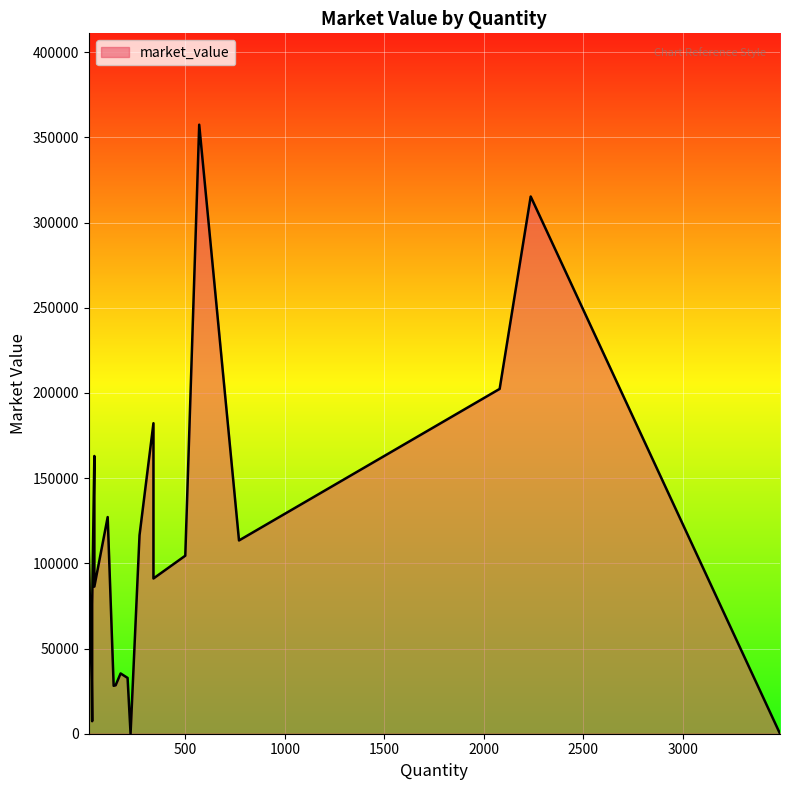

List the labels in order of value, smallest first.

3489, 225, 32, 140, 150, 30, 210, 175, 32, 43, 340, 500, 15, 770, 270, 110, 43, 340, 2080, 2236, 570